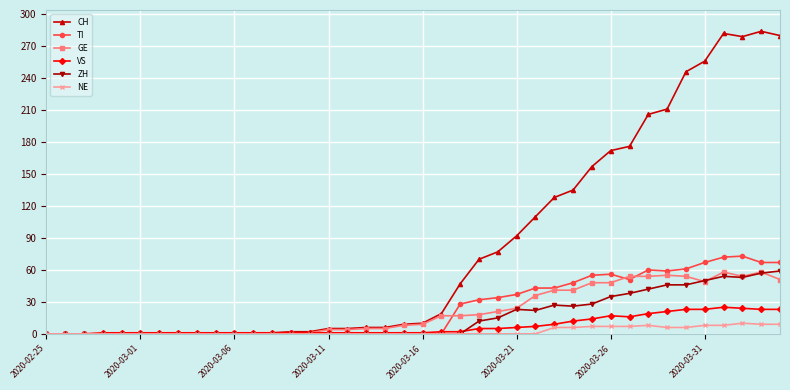

What is the value of the VS point at the 4th from the left?

1